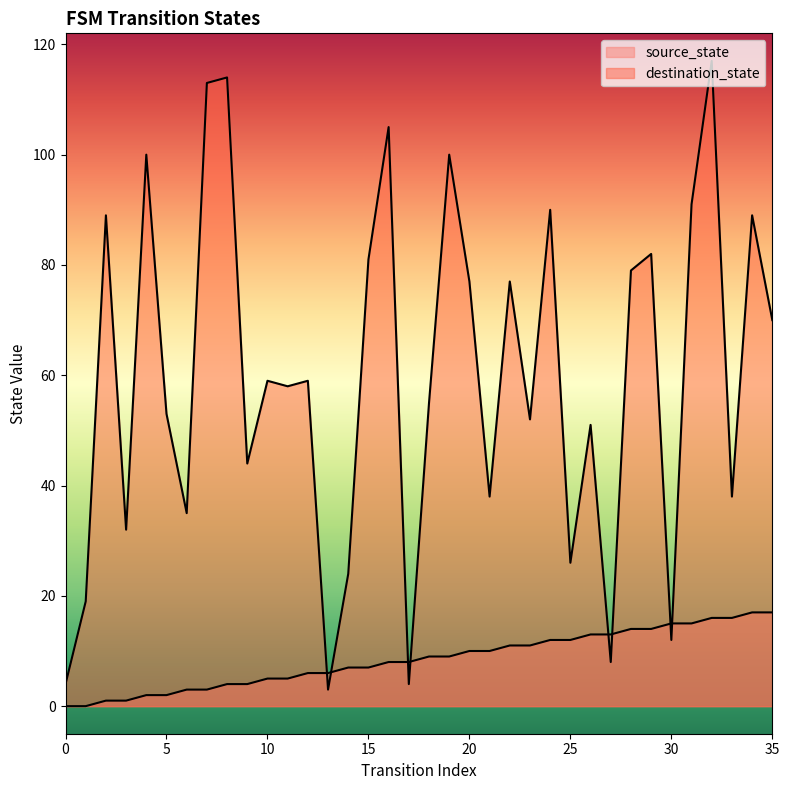

Which category has the highest value across all series?

32